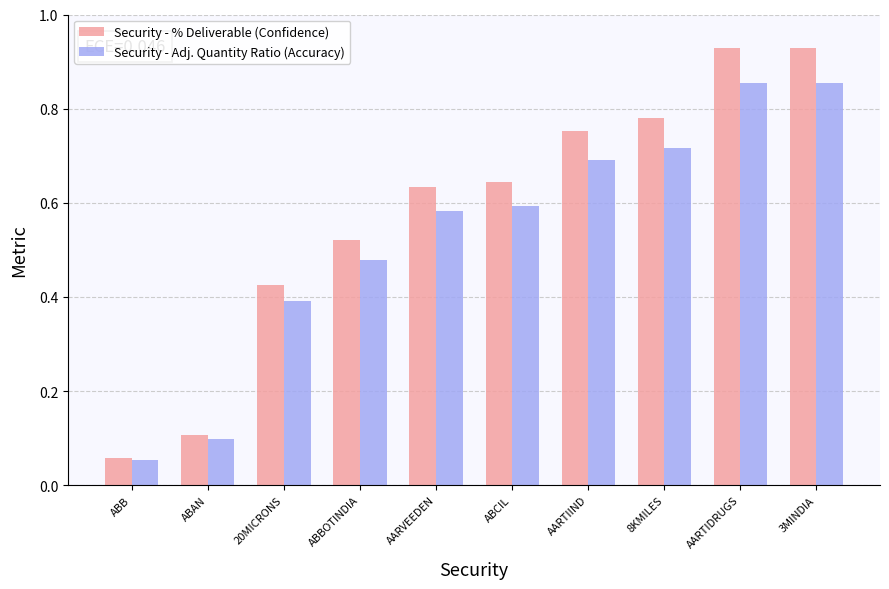

What is the sum of the Security - % Deliverable (Confidence) values at AARTIDRUGS and 8KMILES?

1.7